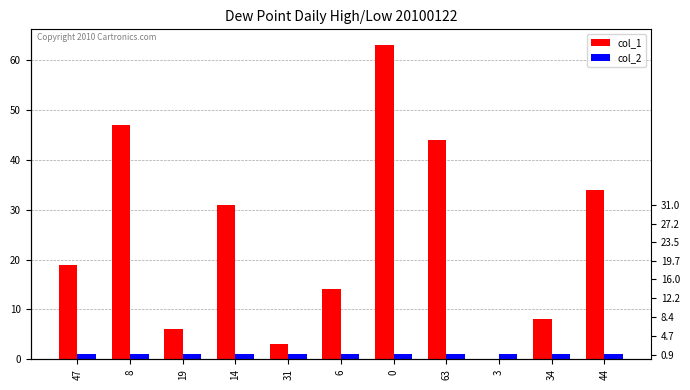

What is the difference between the highest and lowest values at 14?

30